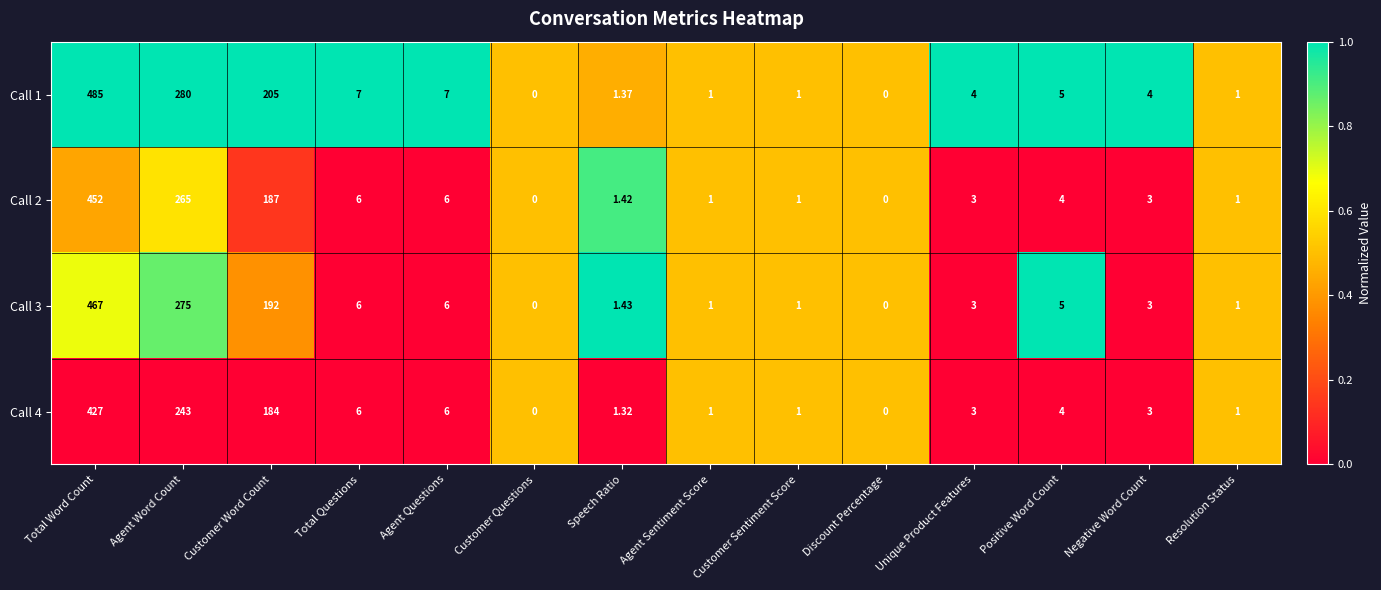

At which label is Call 1 closest to 242?

Customer Word Count